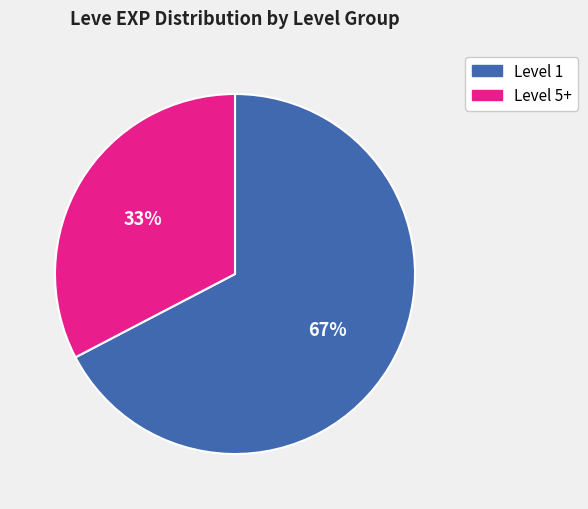

Which has a higher value, Level 1 or Level 5+?

Level 1